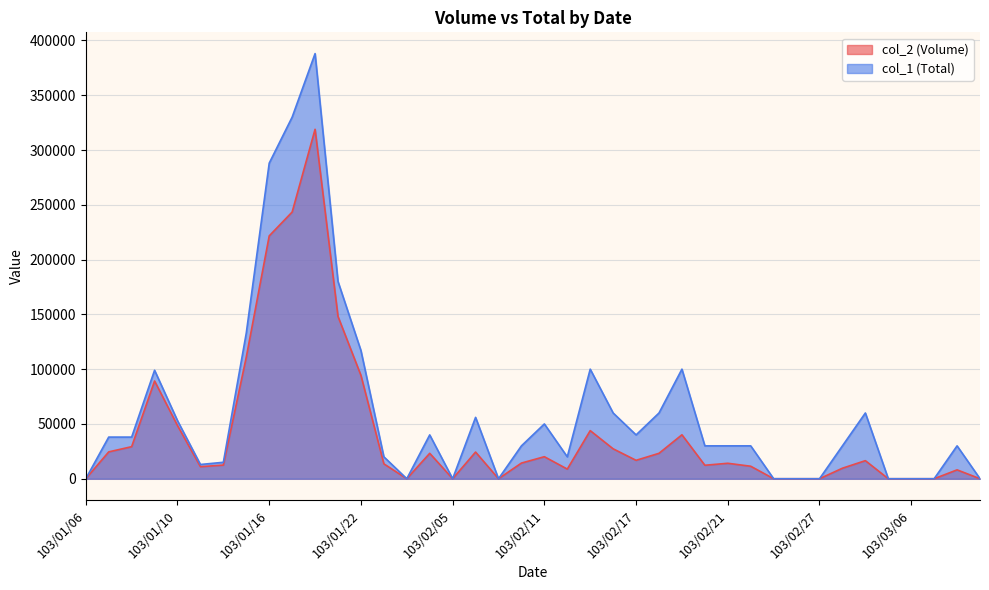

List the series in order of their peak value, highest first.

col_1 (Total), col_2 (Volume)